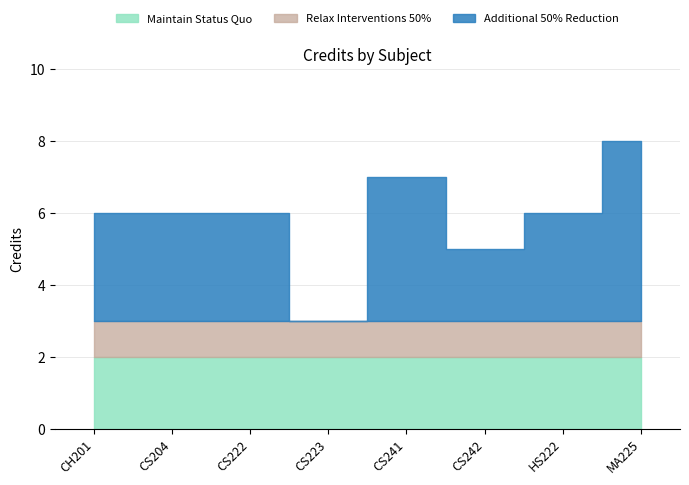

How many points are lower than both their immediate neighbors (excluding endpoints)?

2